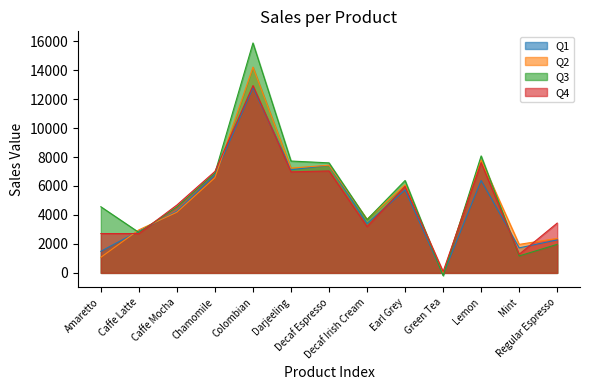

Which series has the largest range (max minus min)?

Q3